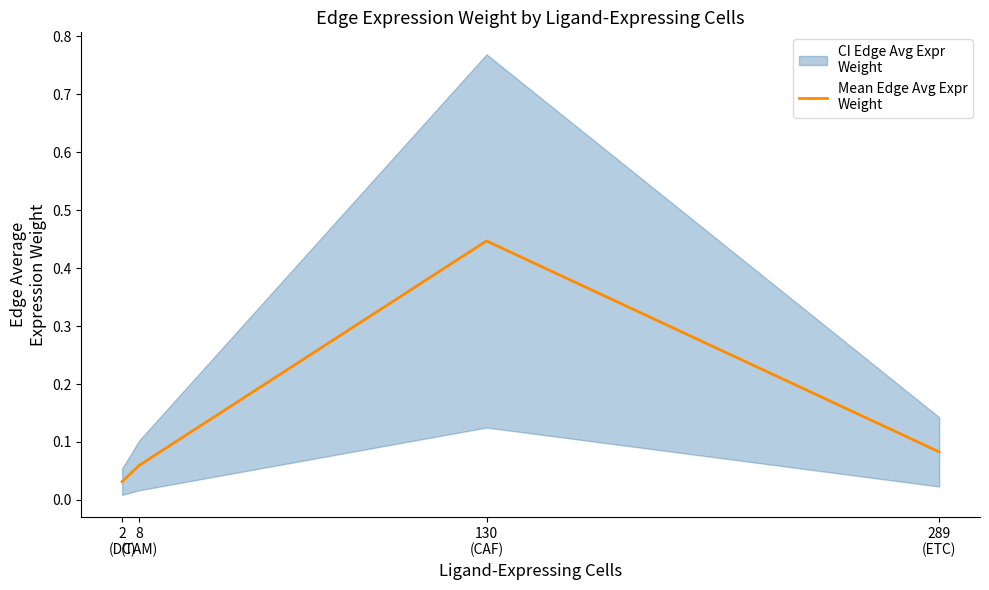

List the labels in order of value, smallest first.

2
(DC), 8
(TAM), 289
(ETC), 130
(CAF)